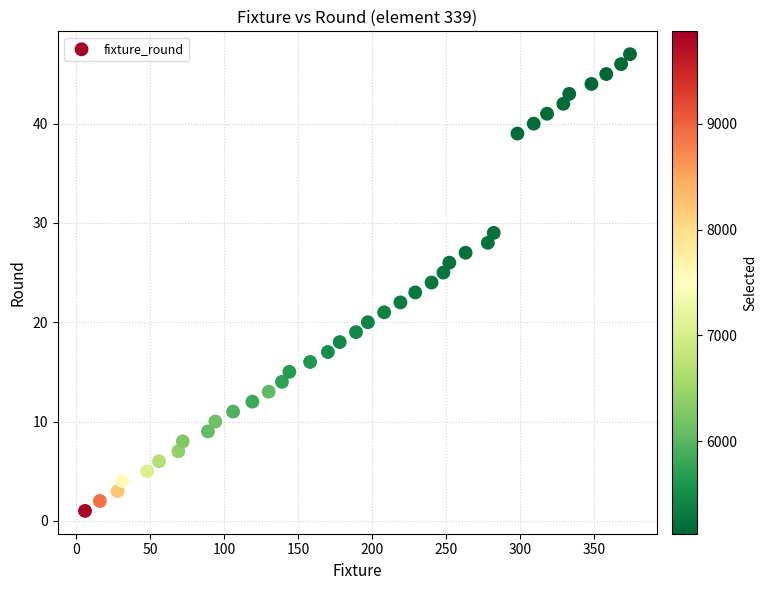

What is the range of X values (max minus min)?

368